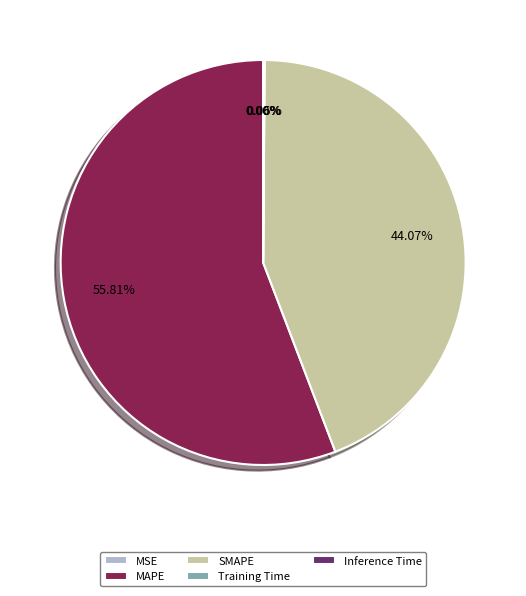

Which category has the biggest portion of the pie?

MAPE